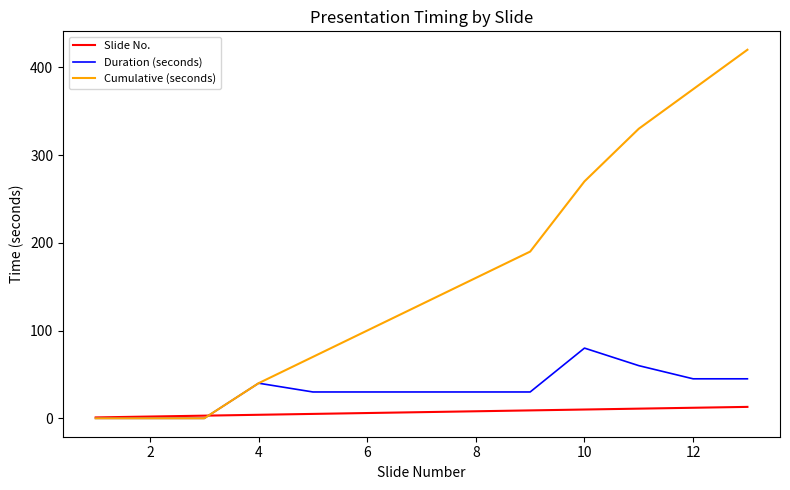

Which series has the widest spread of values?

Cumulative (seconds)